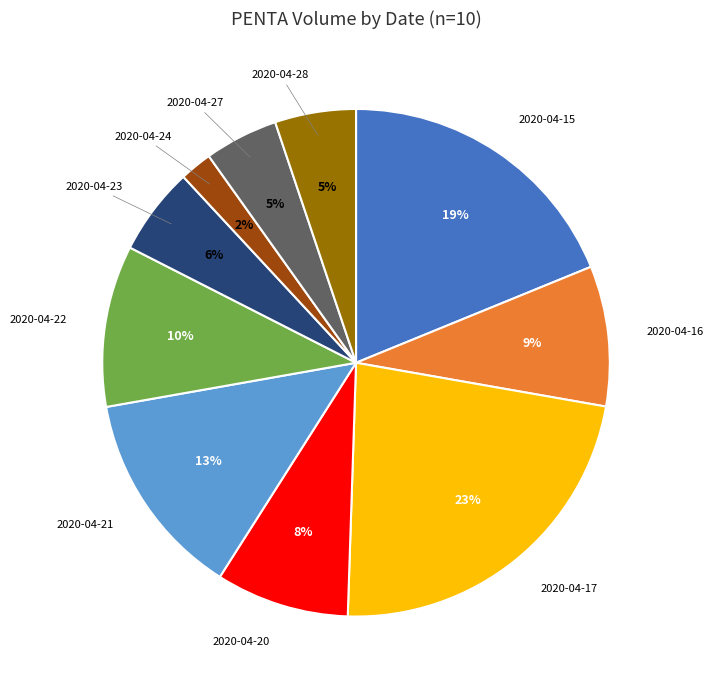

Is there a majority slice in this chart?

No